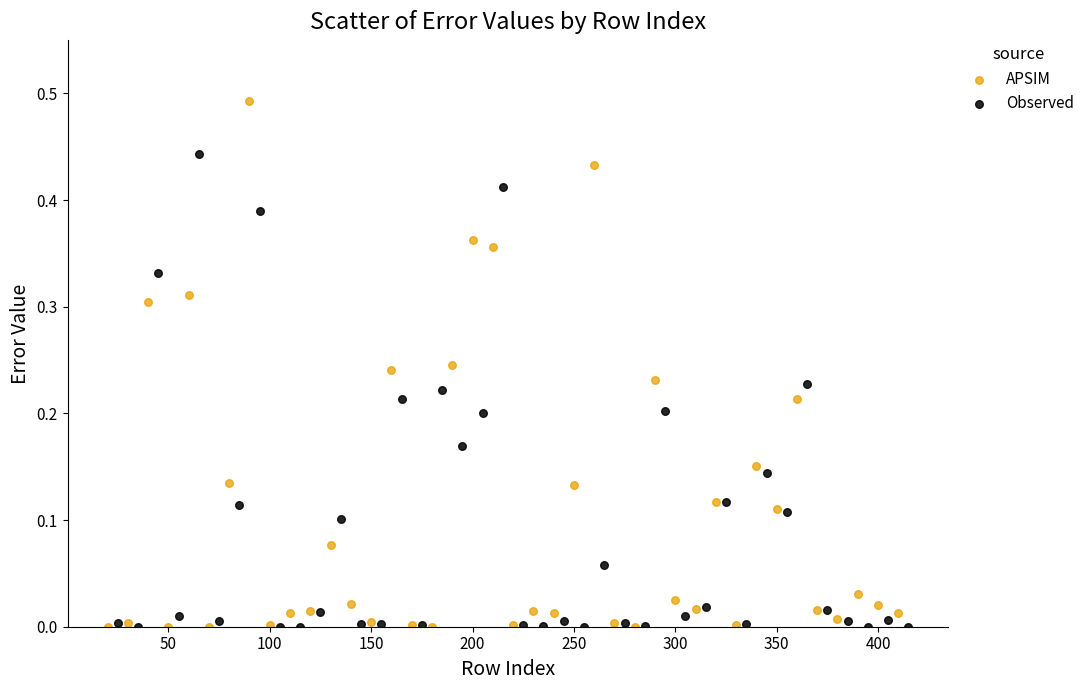

Which series contains the highest Y value?

APSIM